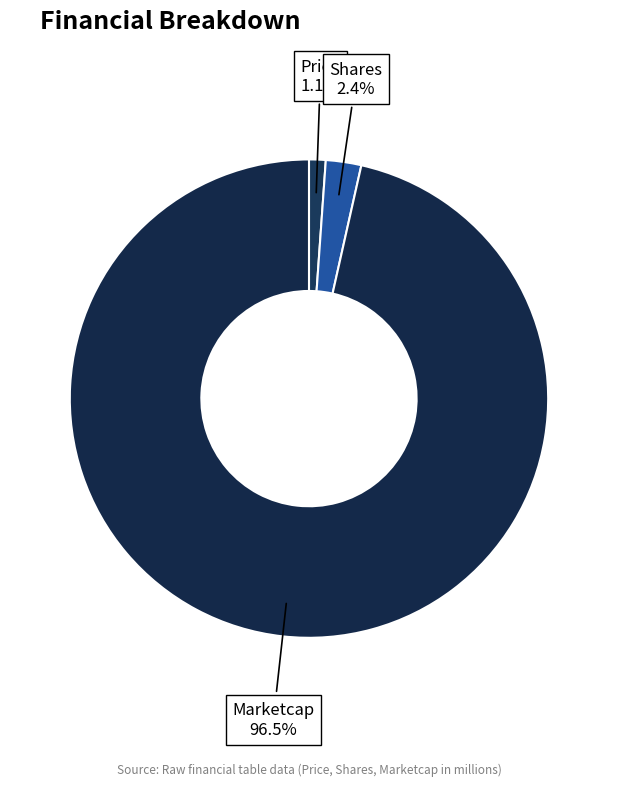

Between Shares and Marketcap, which is larger?

Marketcap